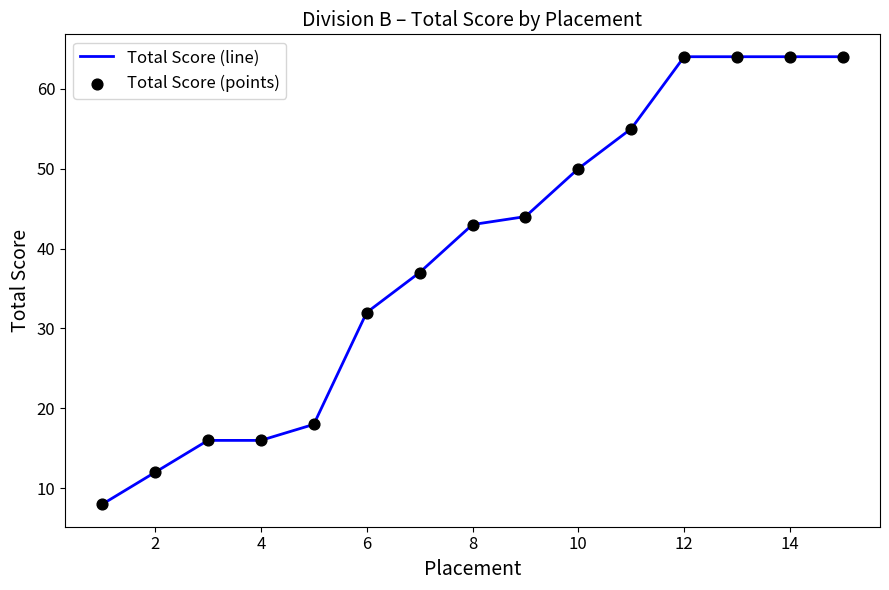

What is the maximum value shown in the chart?

64